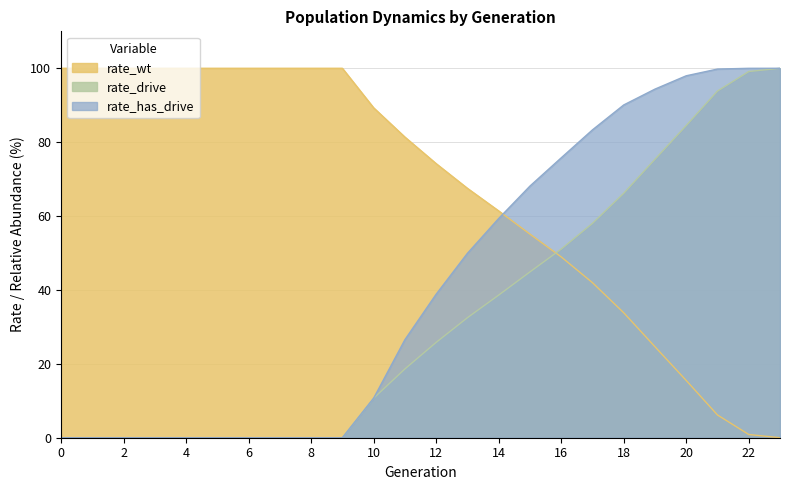

At which label is rate_has_drive closest to 50?

13